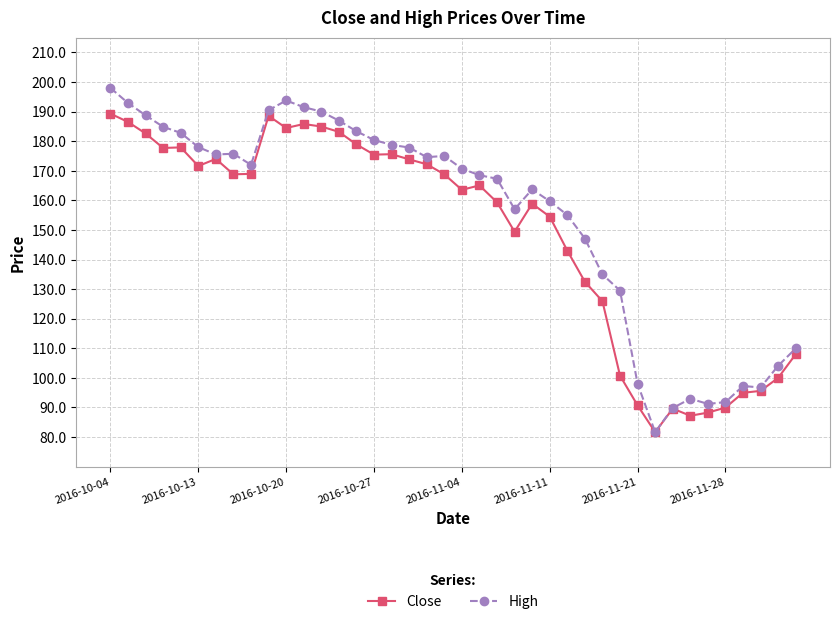

Which series has the largest range (max minus min)?

High